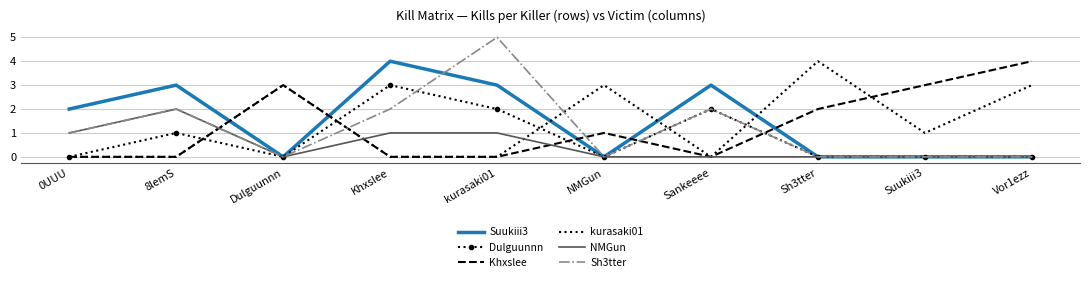

Which category has the highest value in the kurasaki01 series?

Sh3tter